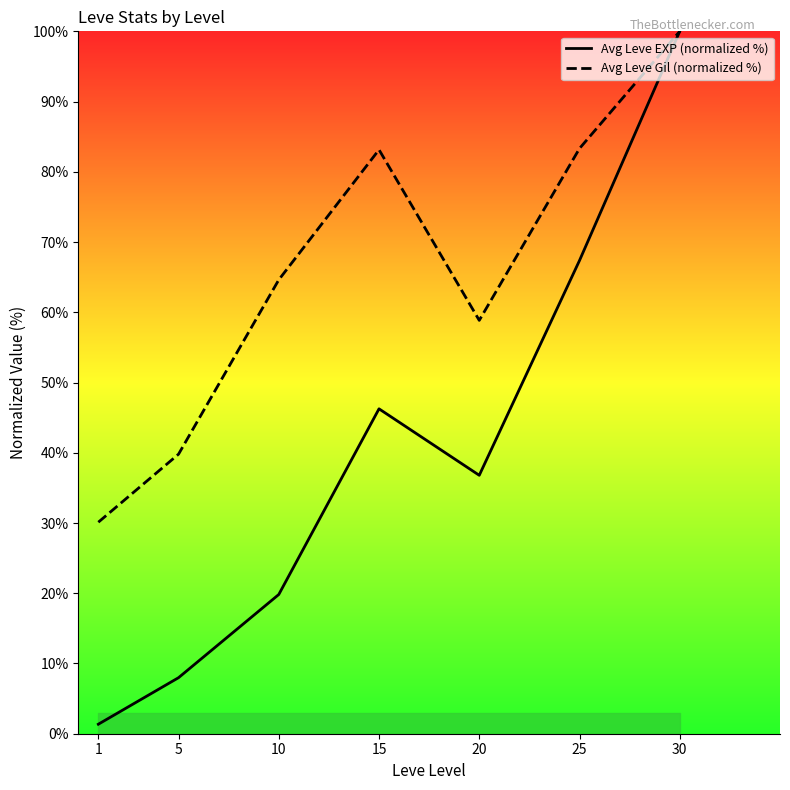

Is it true that Avg Leve EXP (normalized %) equals 100.0 at 30?

True